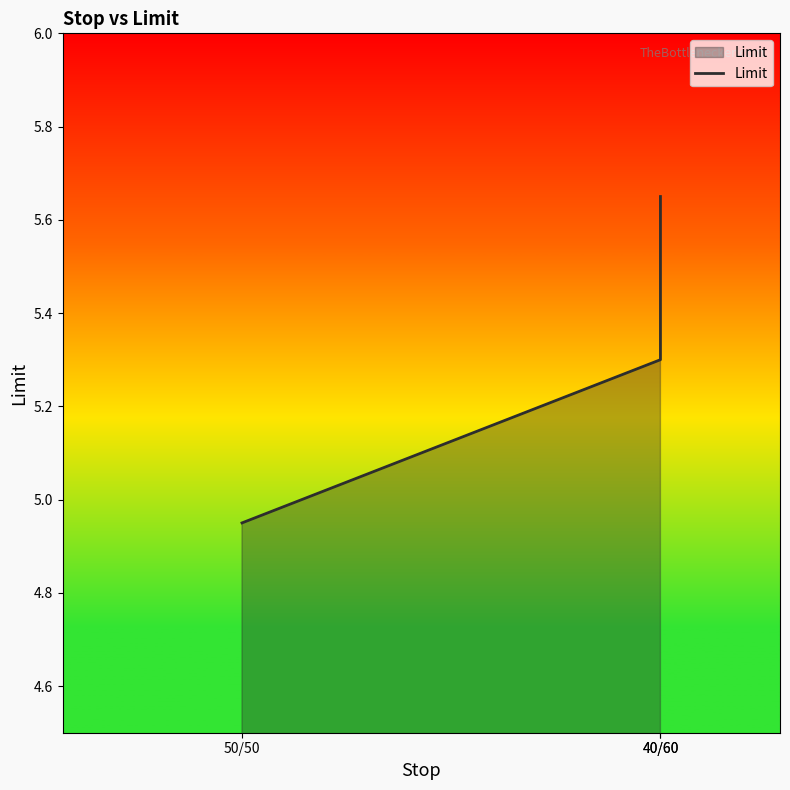

True or false: the data shows 7.4 at 40/60.

False